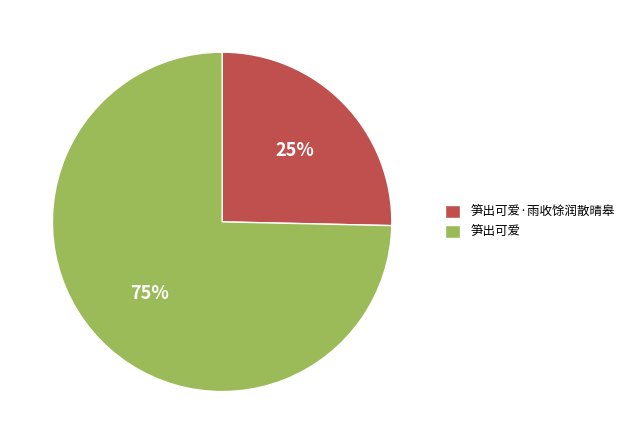

To the nearest percent, what is the average slice percentage?

50%